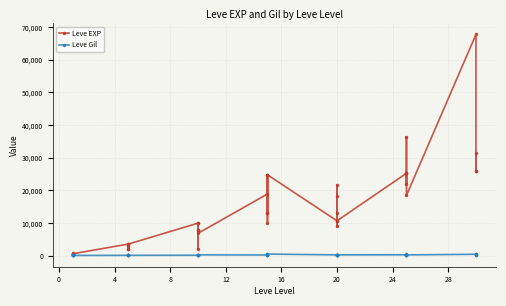

What is the maximum value shown in the chart?

67730